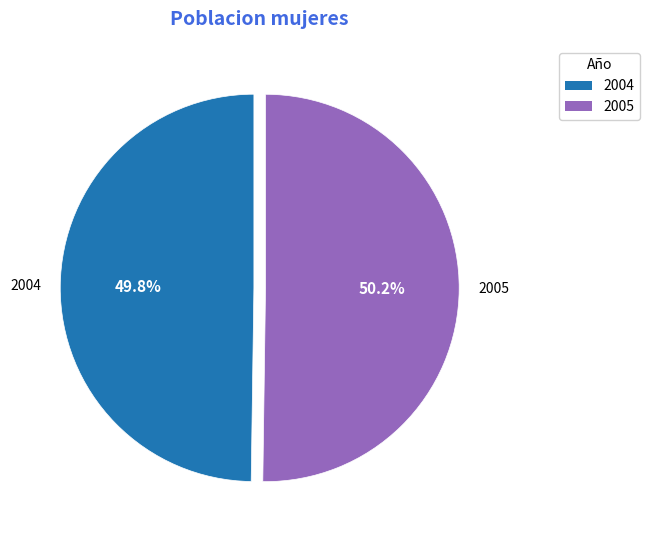

How many segments does this pie chart have?

2